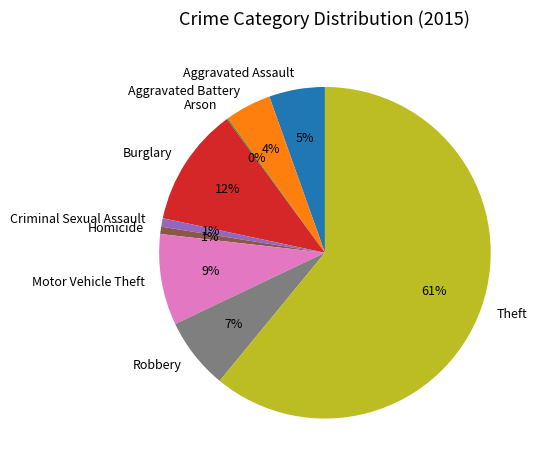

What is the largest slice in the pie chart?

Theft